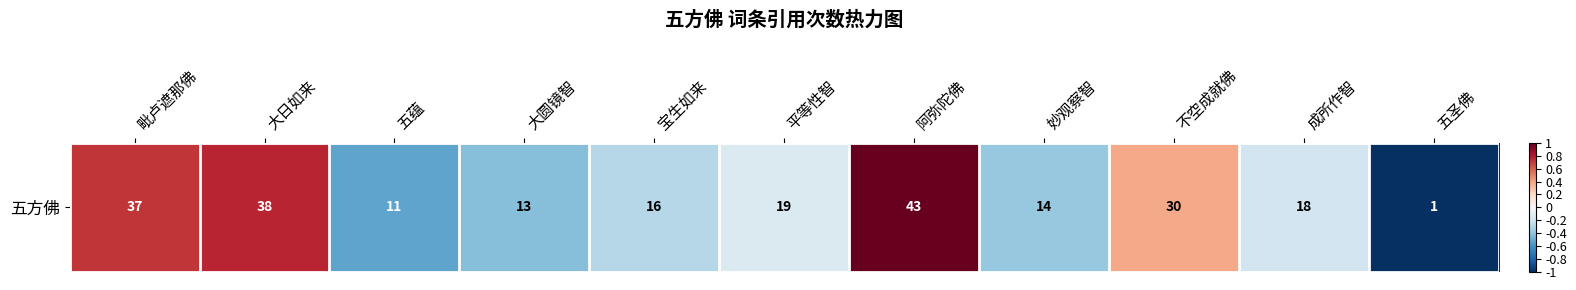

Rank the categories by value from lowest to highest.

五圣佛, 五蕴, 大圆镜智, 妙观察智, 宝生如来, 成所作智, 平等性智, 不空成就佛, 毗卢遮那佛, 大日如来, 阿弥陀佛